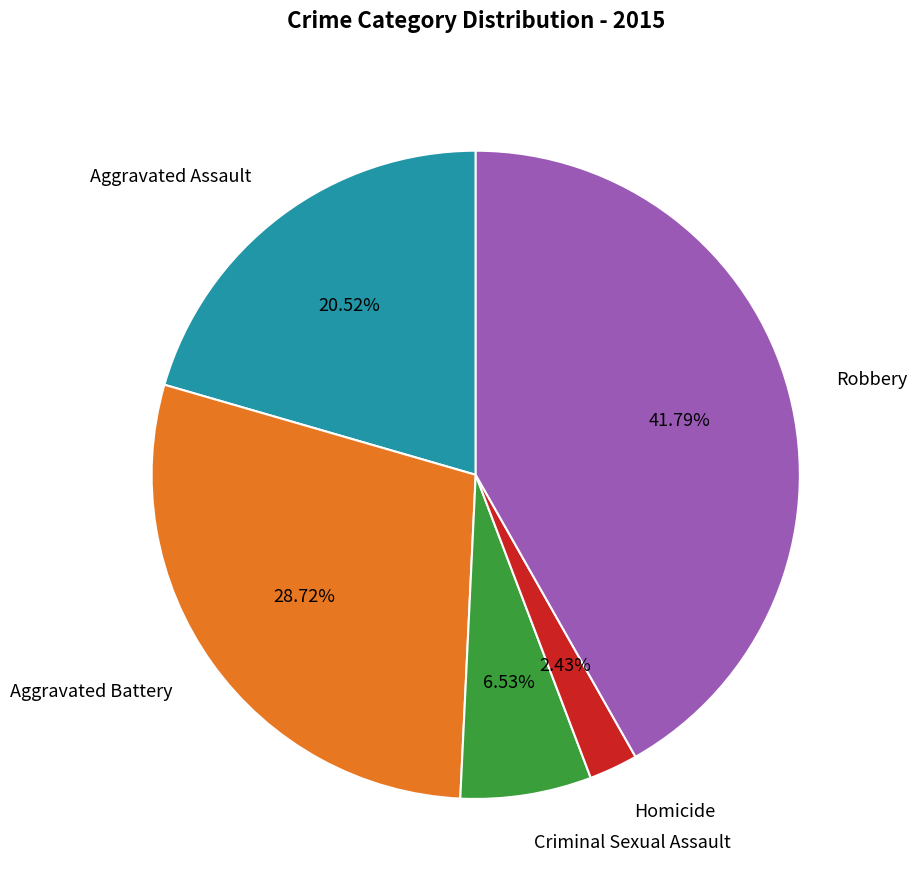

Count the number of slices in the pie.

5